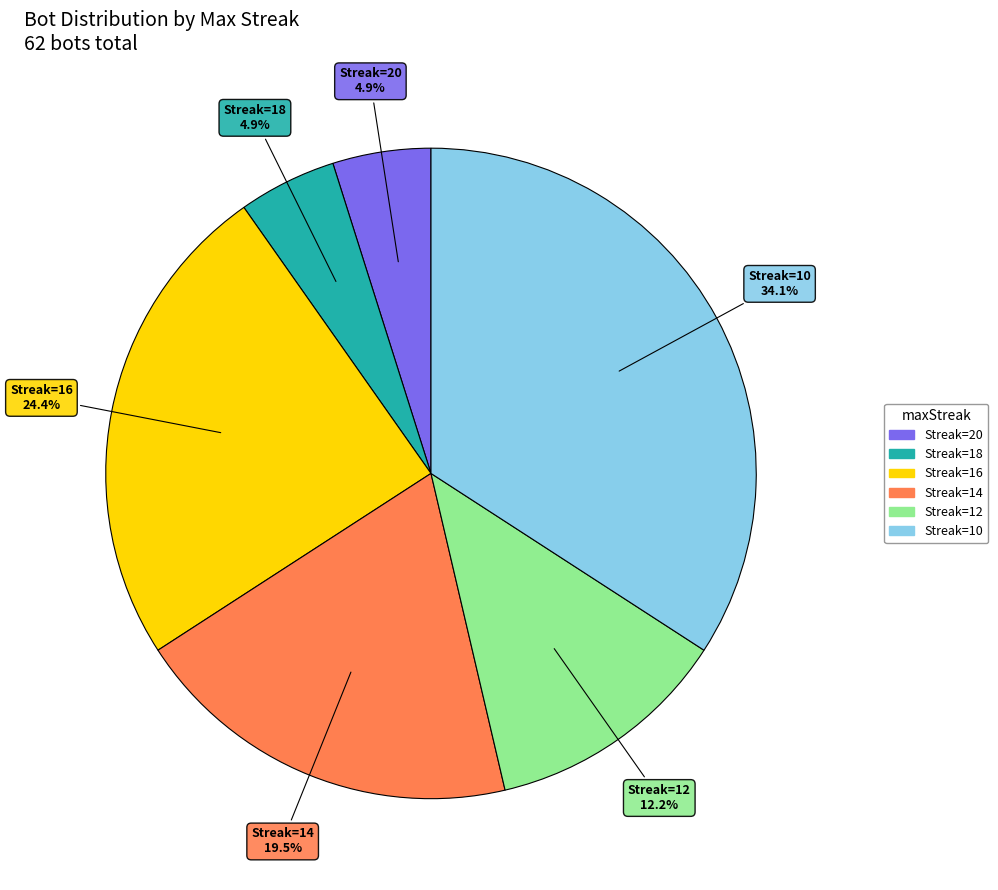

Which category has the biggest portion of the pie?

Streak=10